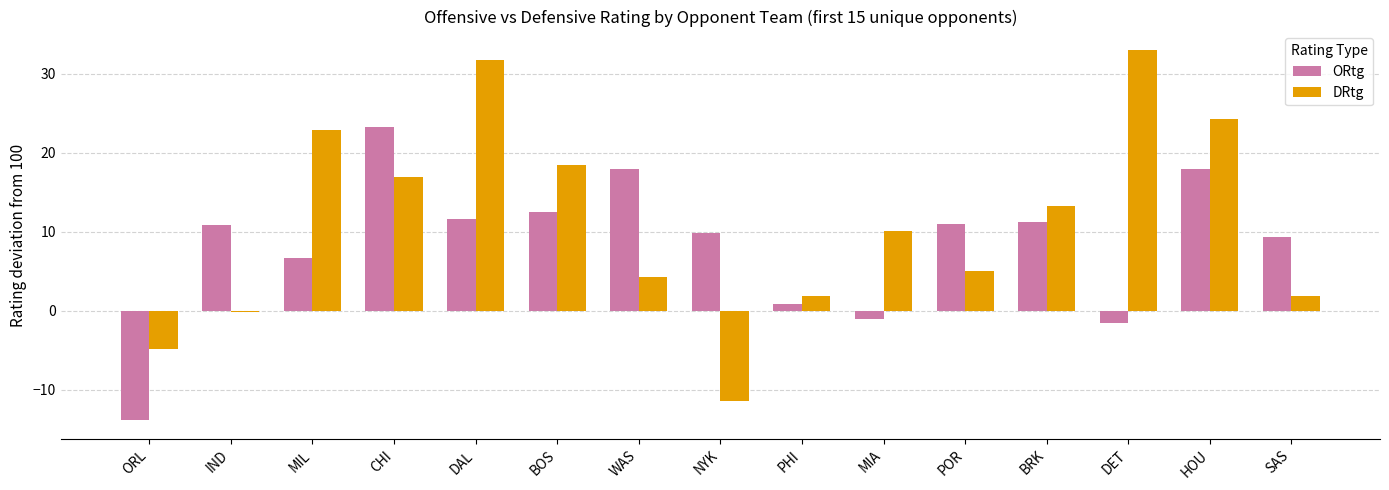

What position from the left is POR?

11